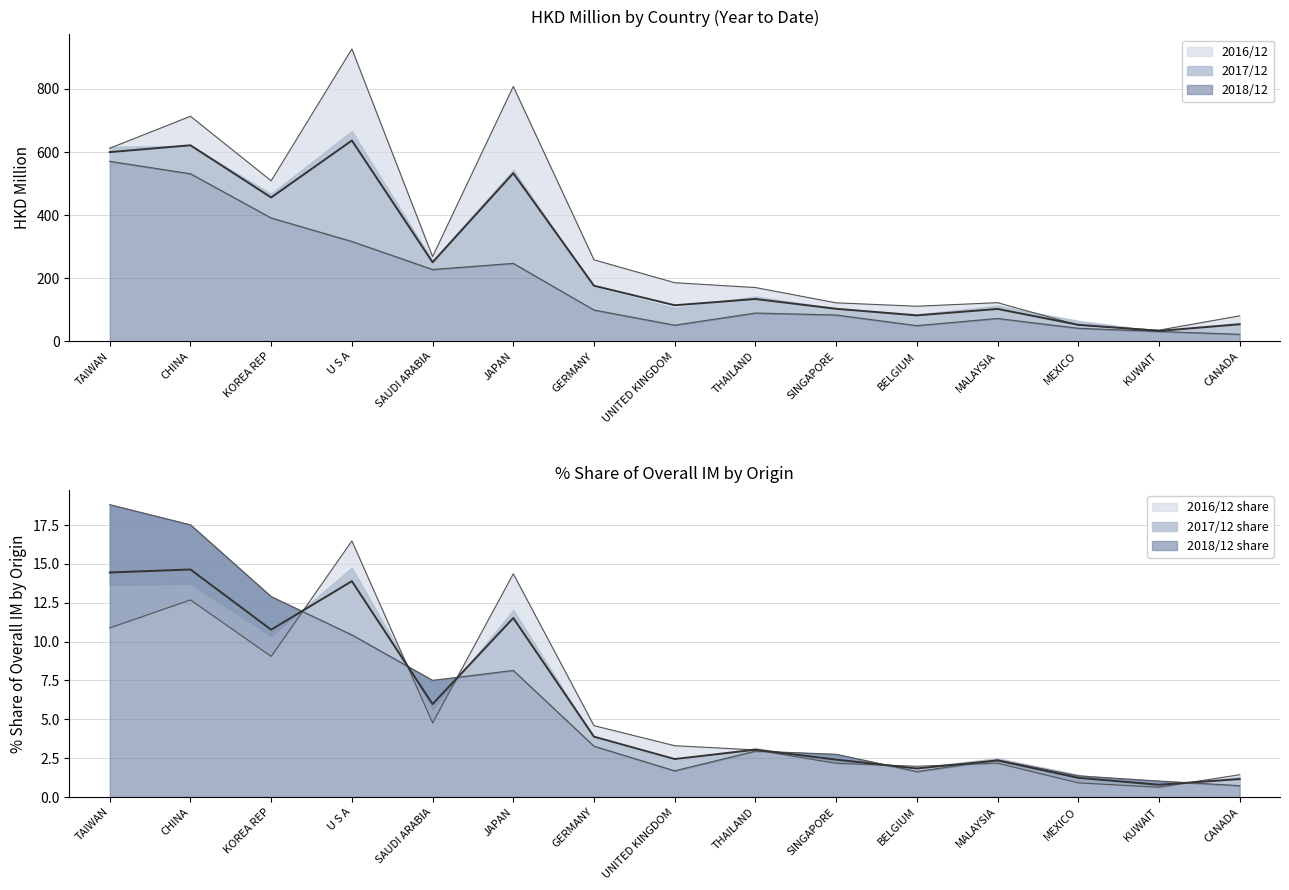

How many data points in 201612 are above 185?

8